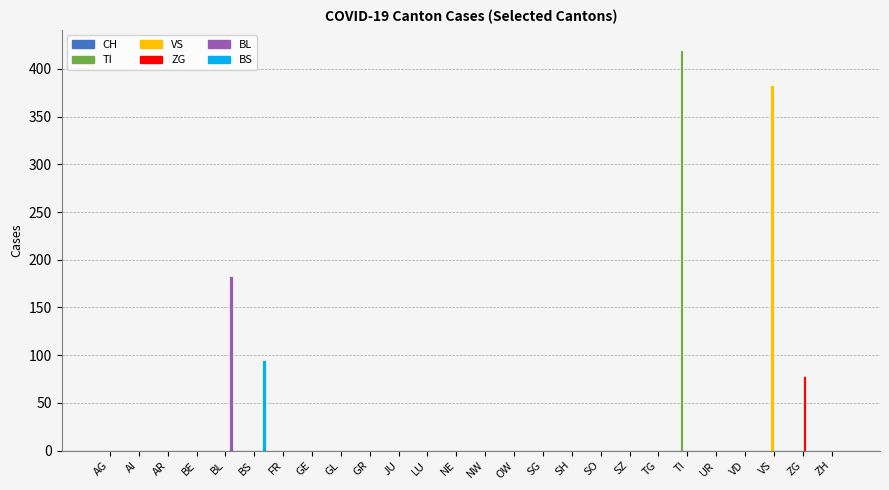

Which label corresponds to the largest value in the chart?

TI